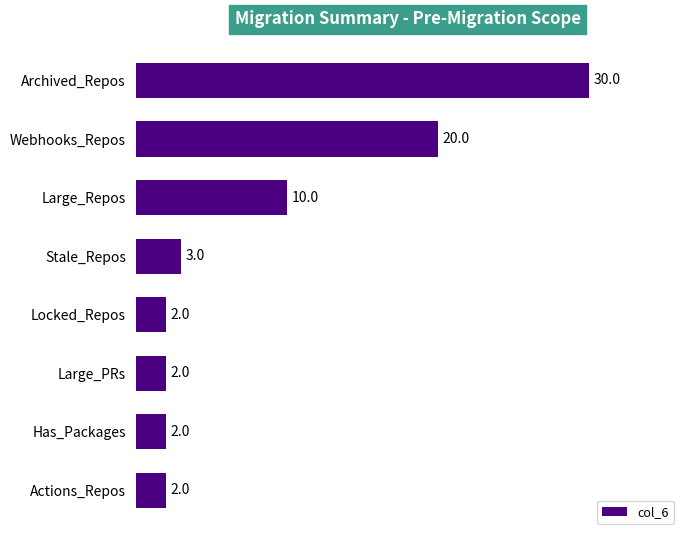

Is it true that the value at Has_Packages is 2?

True